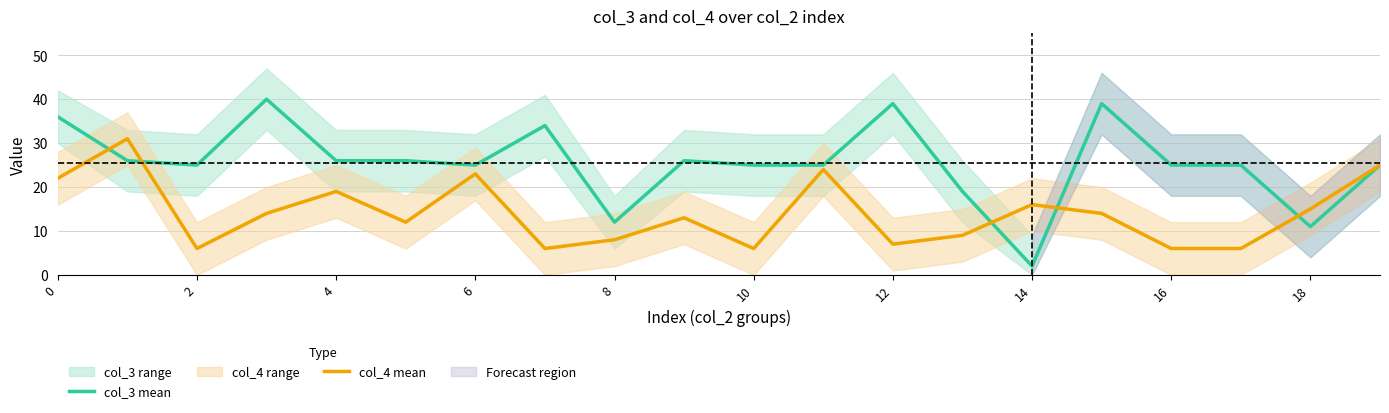

Which series ends up on top after the final intersection of col_3 mean and col_4 mean?

col_4 mean